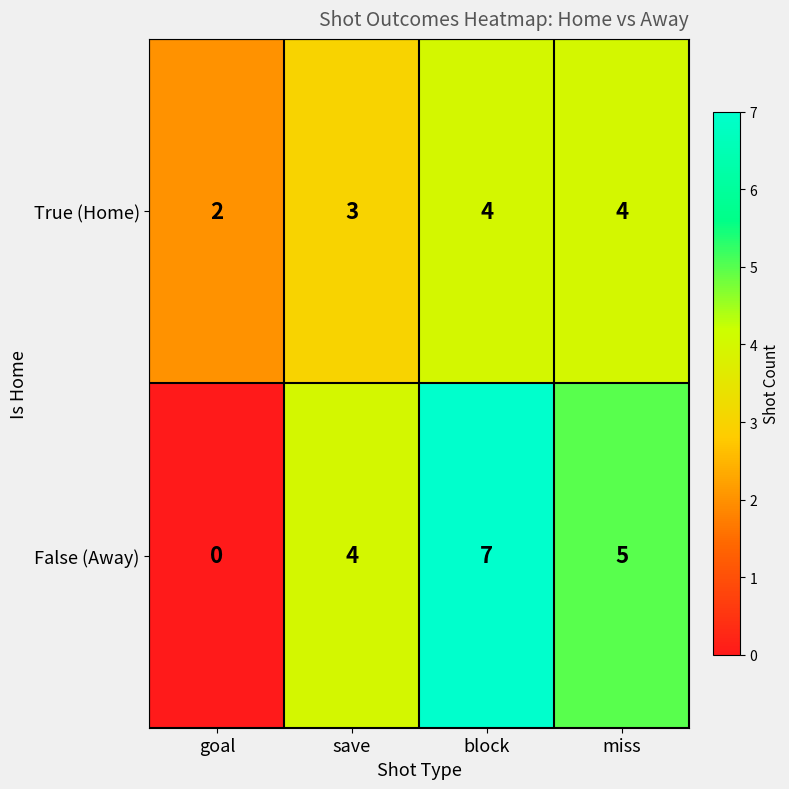

At which category does the chart reach its minimum across all series?

goal